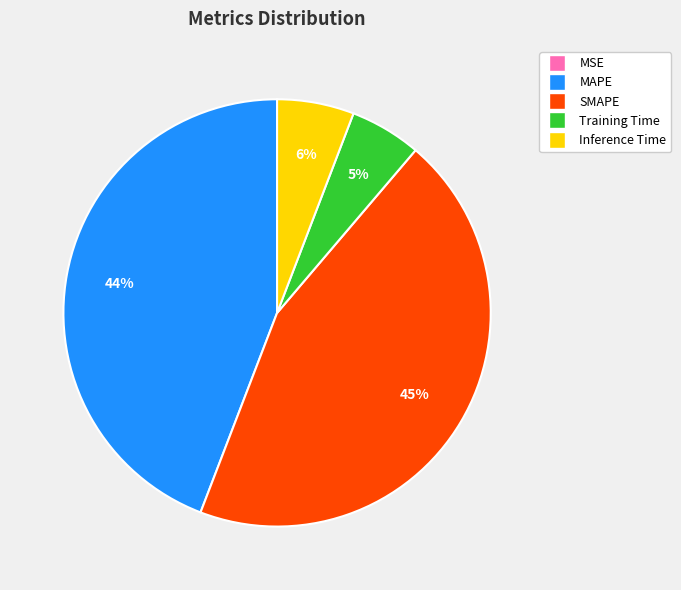

To the nearest percent, what is the average slice percentage?

20%